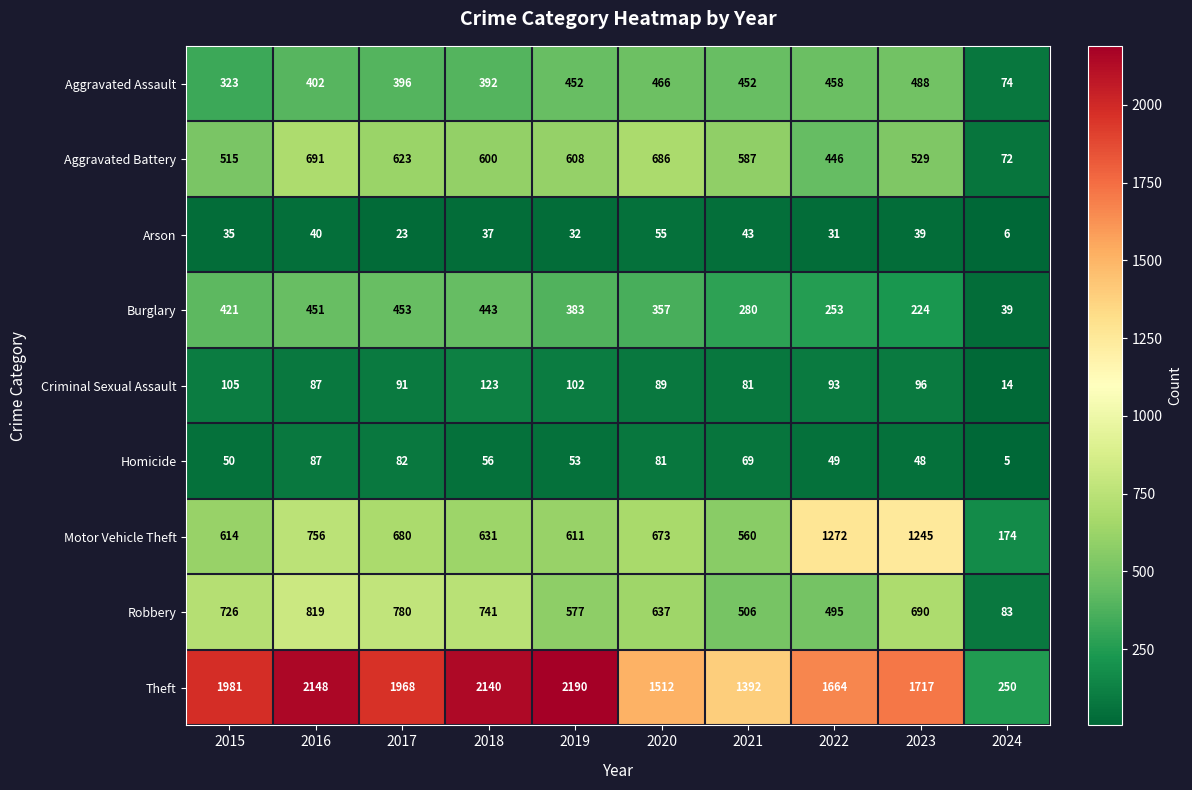

At which category does the chart reach its minimum across all series?

2024